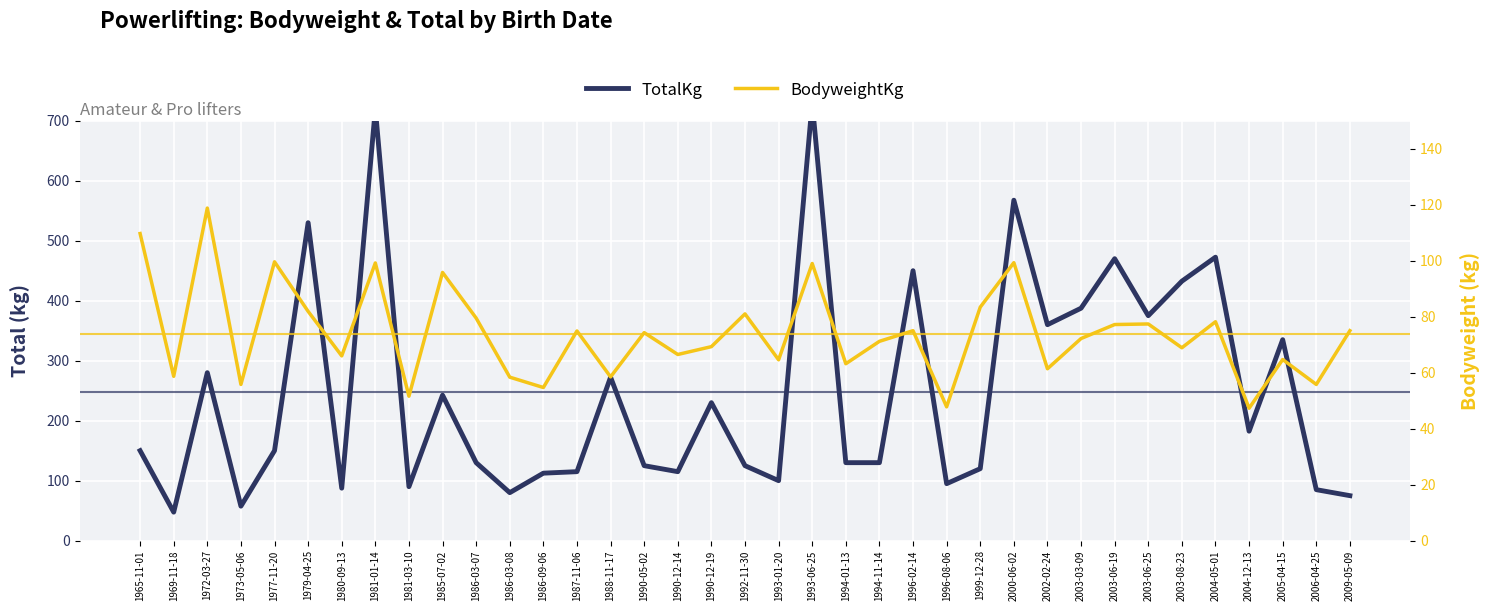

What is the value of the TotalKg point at the 6th from the left?

530.0